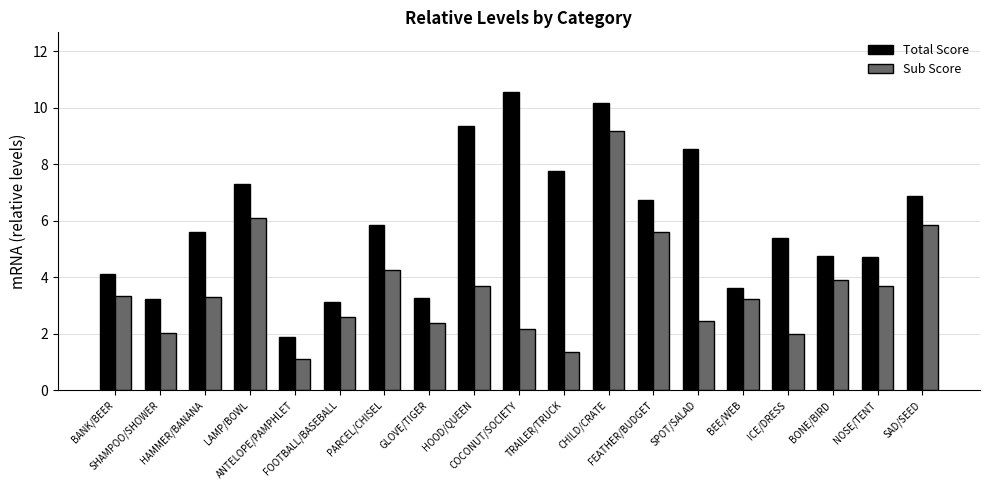

Where does the Sub Score series first go above 3?

BANK/BEER